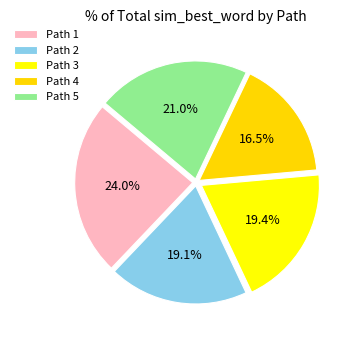

Which category has the smallest portion of the pie?

Path 4